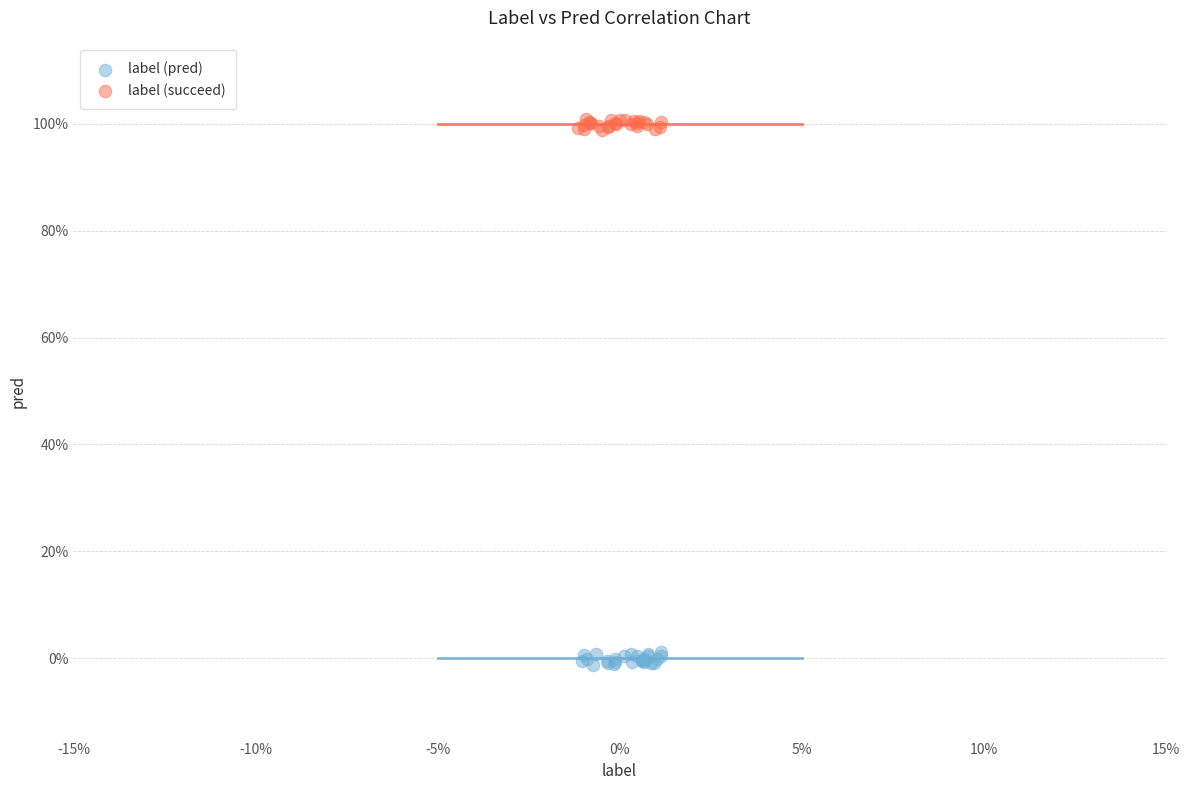

What are all the series names shown in the legend?

label (pred), label (succeed)